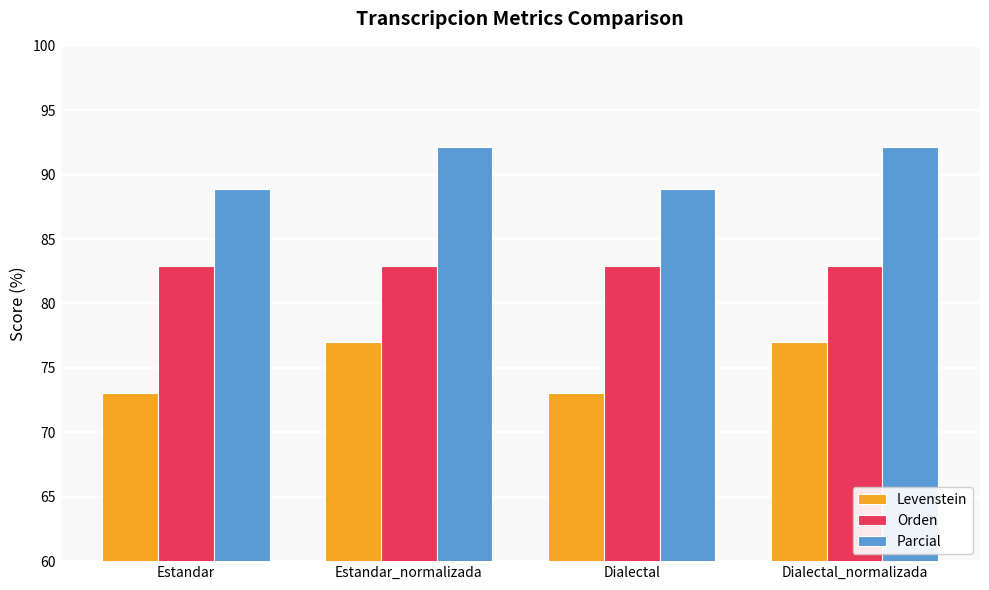

How many distinct data groups are displayed?

3